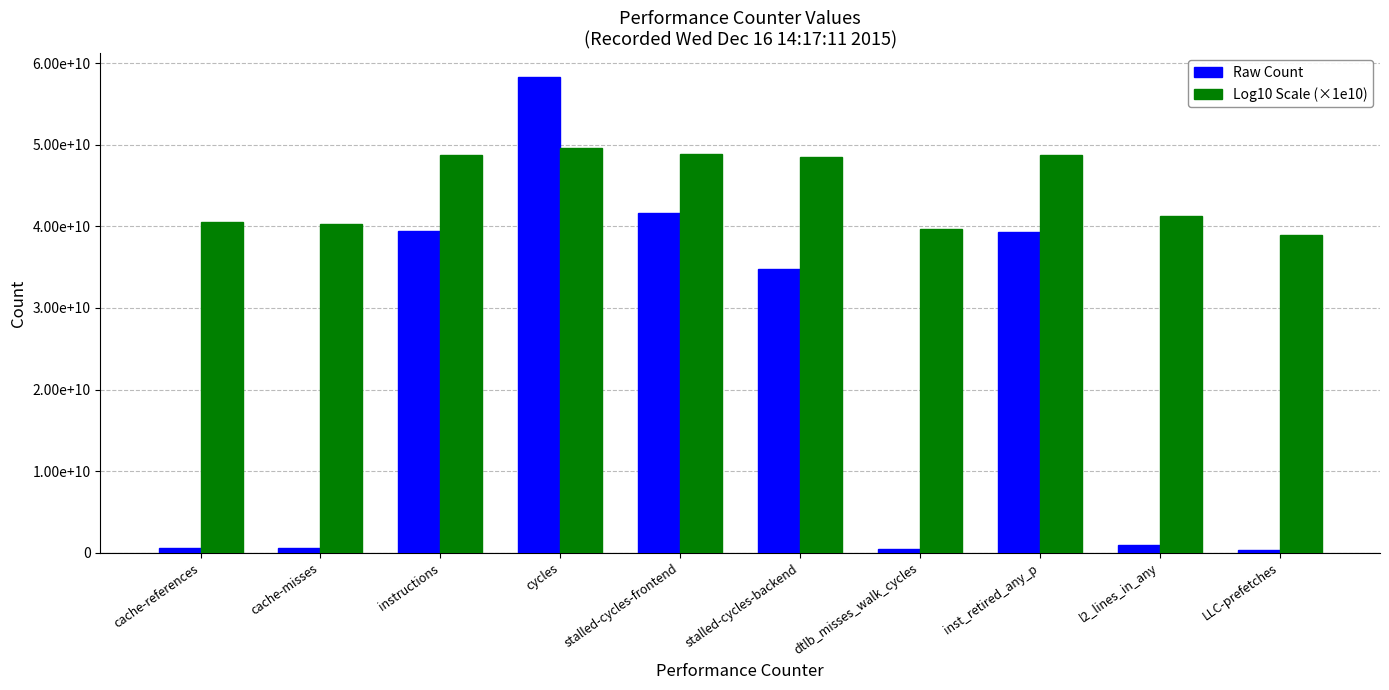

At how many categories does at least one series exceed 53945390234?

1